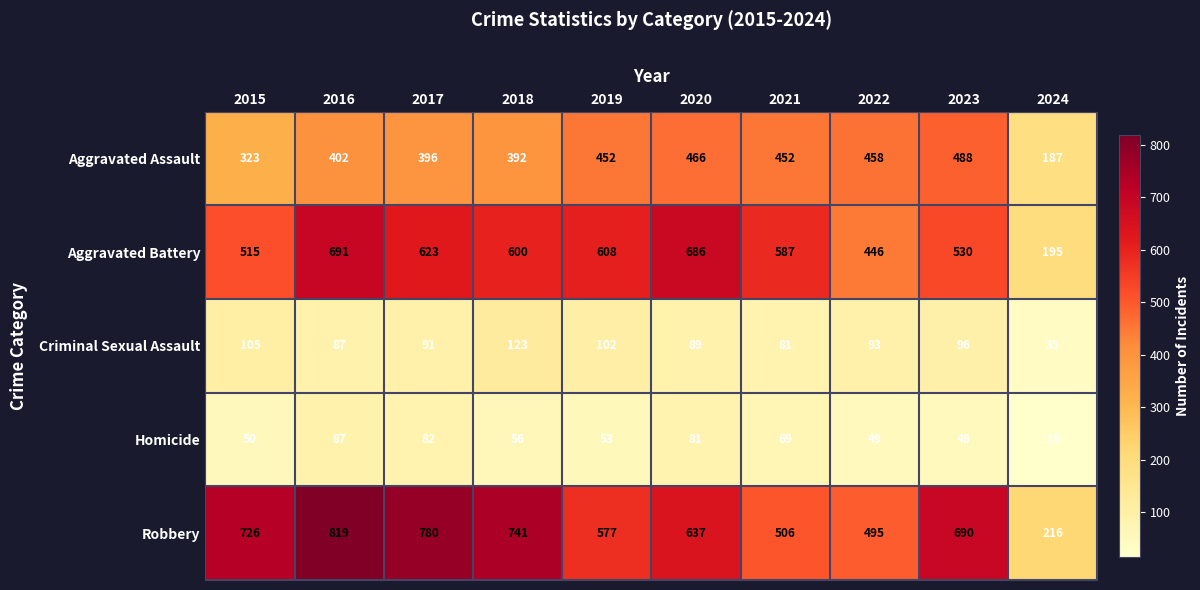

What value does the Aggravated Battery series have at 2021, to the nearest 5?

585